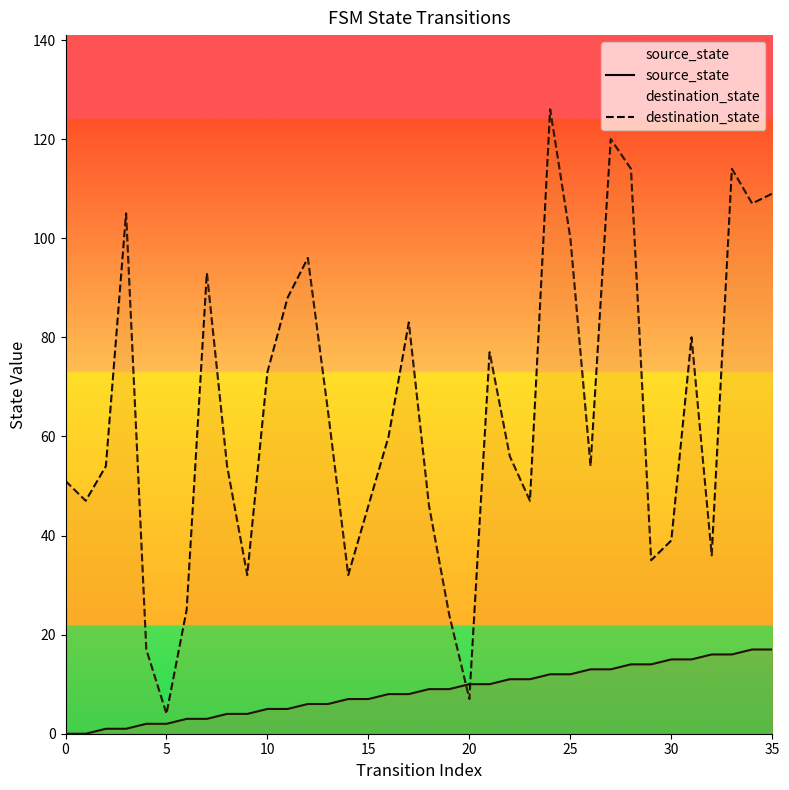

Which has a higher value, 25 or 10?

25